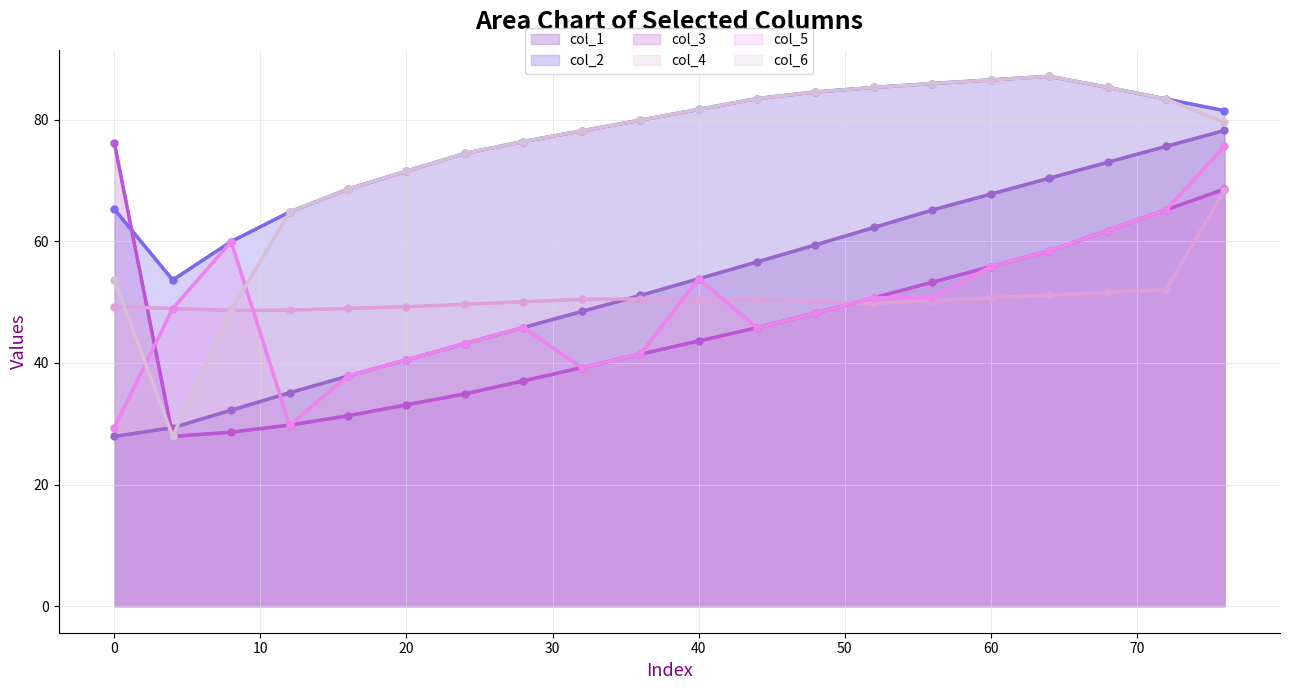

The col_2 series shows 25.3 at 16. True or false?

False